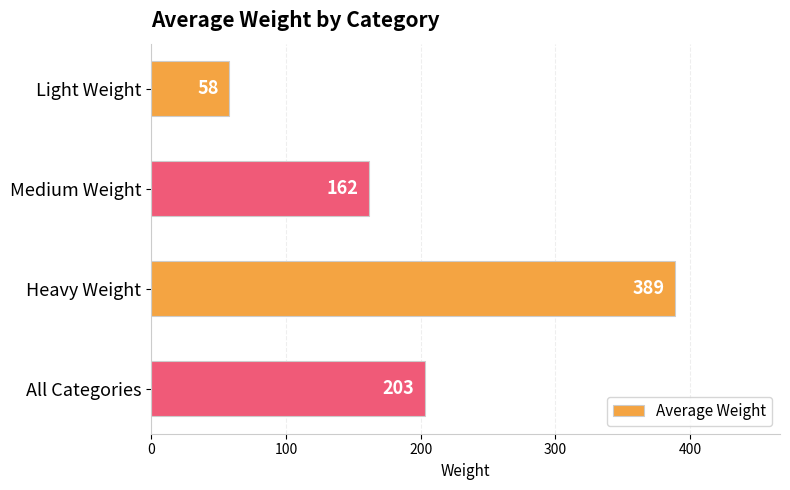

True or false: the data shows 203 at All Categories.

True